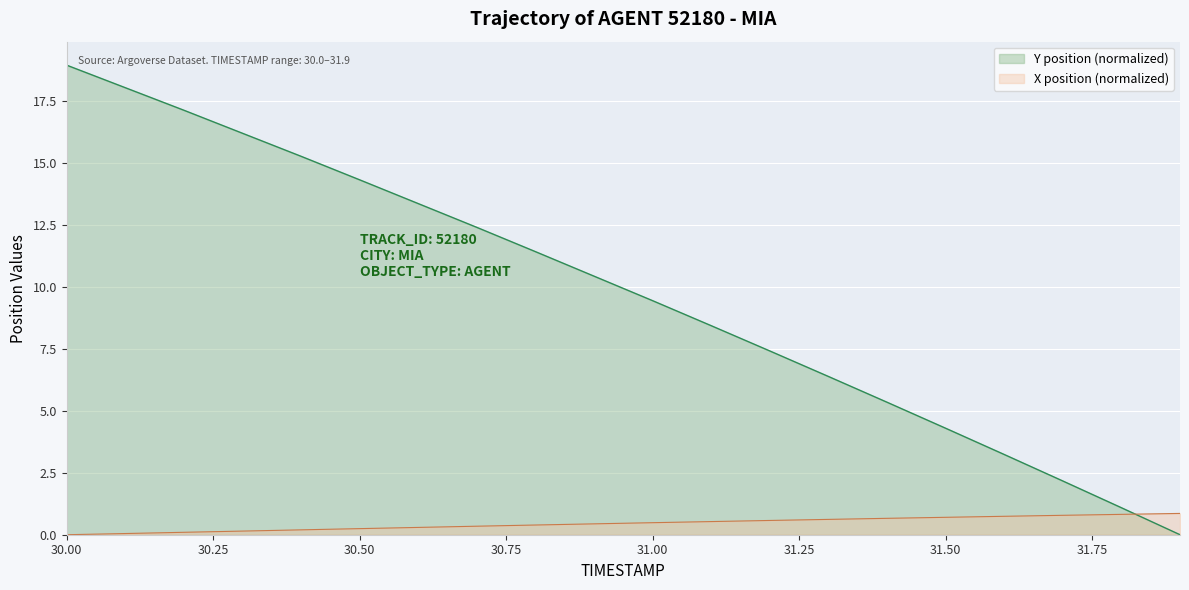

How many lines are shown in the chart?

2